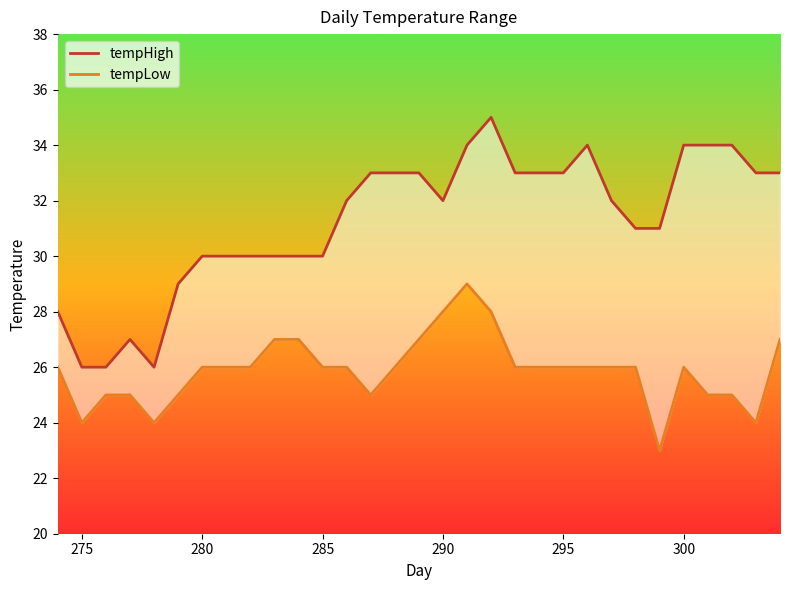

Rank the series by their average value, from lowest to highest.

tempLow, tempHigh